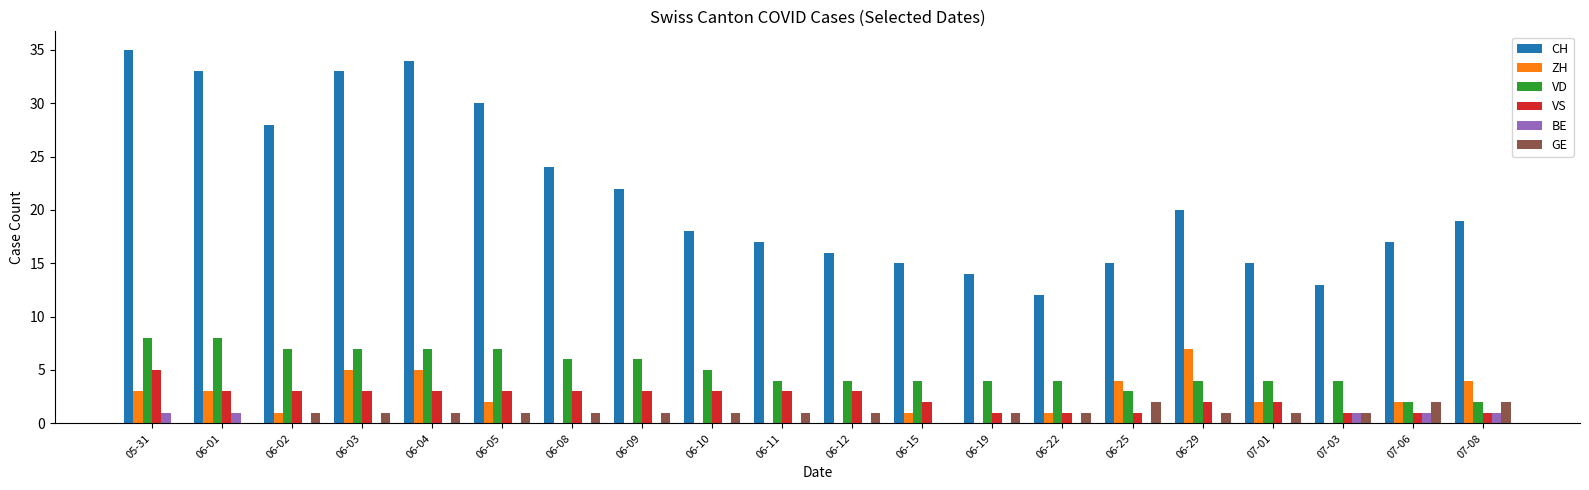

How many data points does each series have?

20